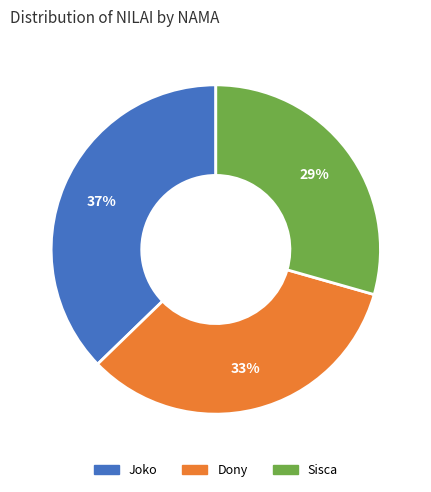

Does any single category account for the majority?

No